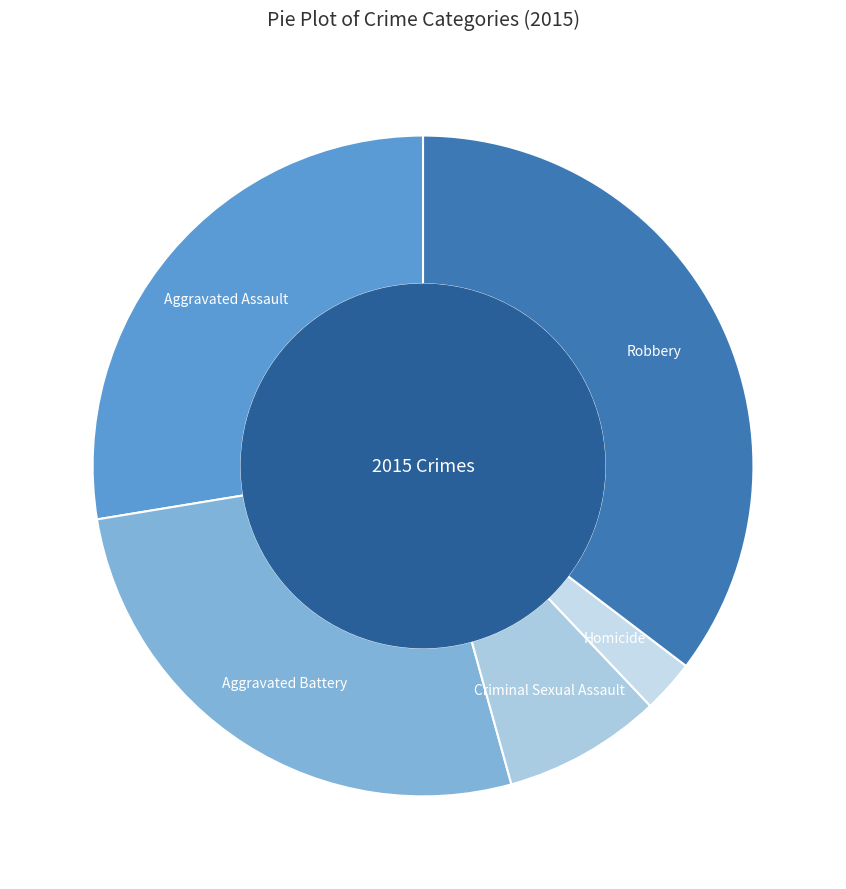

Do Robbery and Homicide together represent more than half of the pie?

No